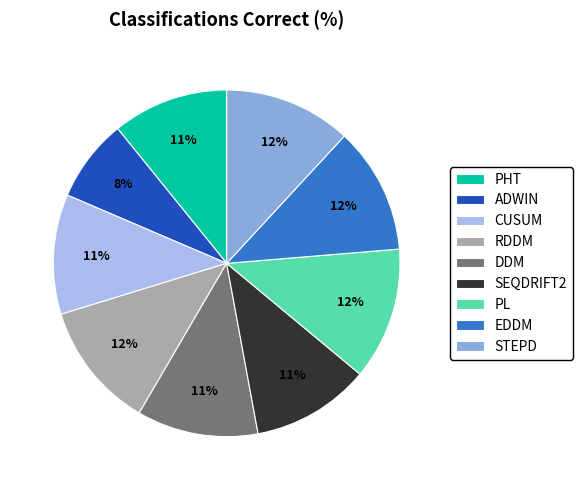

True or false: ADWIN accounts for 1% of the total.

False